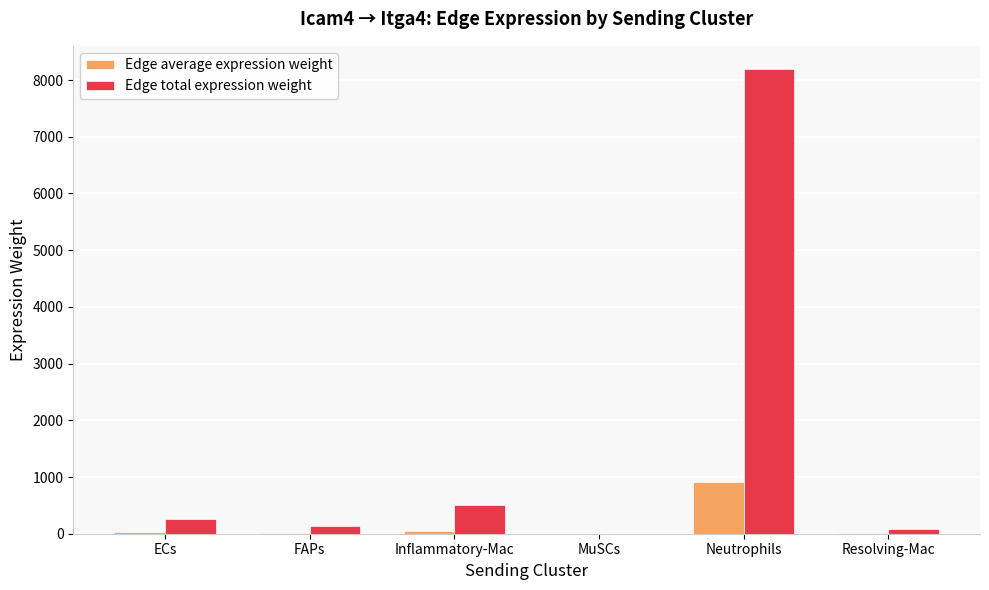

Between Inflammatory-Mac and Neutrophils, which series saw the biggest shift?

Edge total expression weight